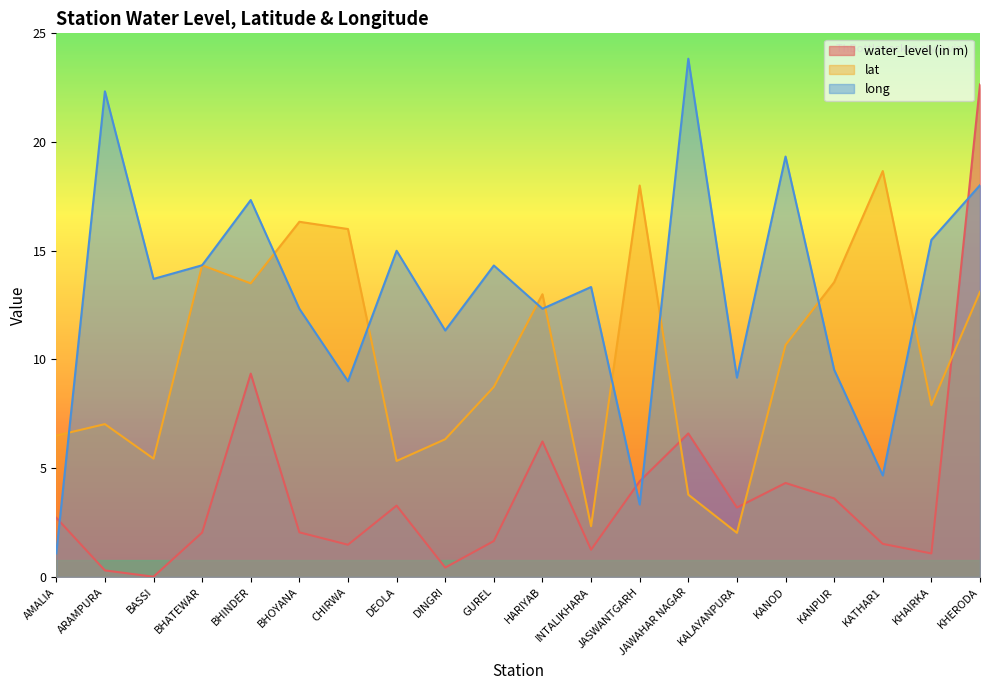

What is the label of the 3rd point from the left?

BASSI